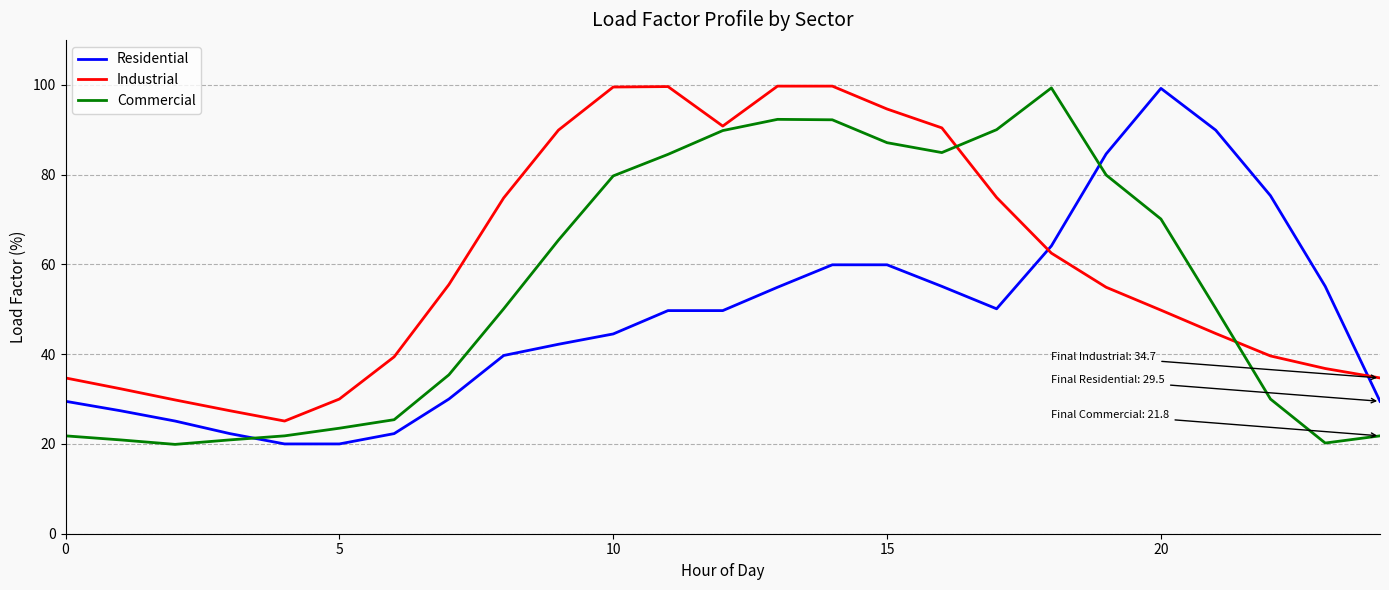

What is the minimum value shown in the chart?

19.9